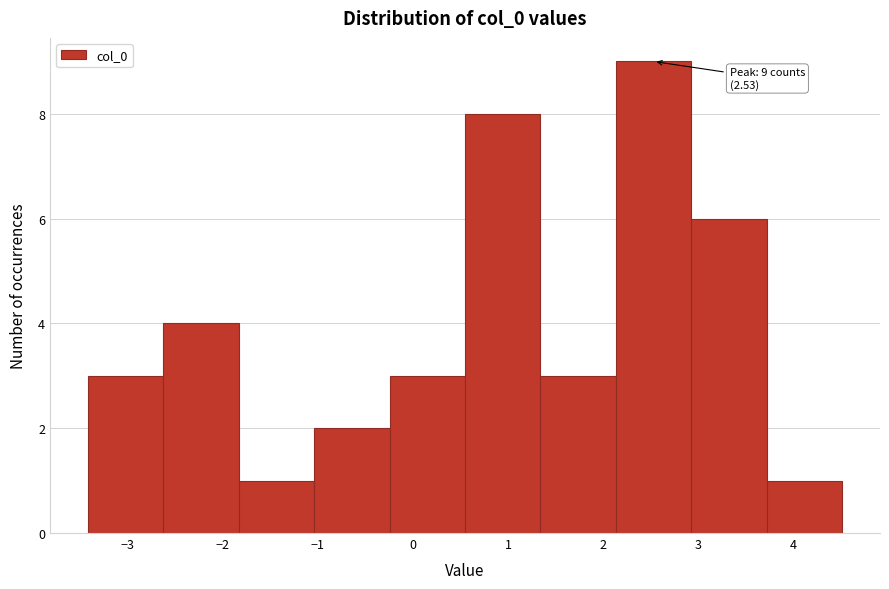

Over which range of the x-axis is the bar tallest?

2.1 to 2.9